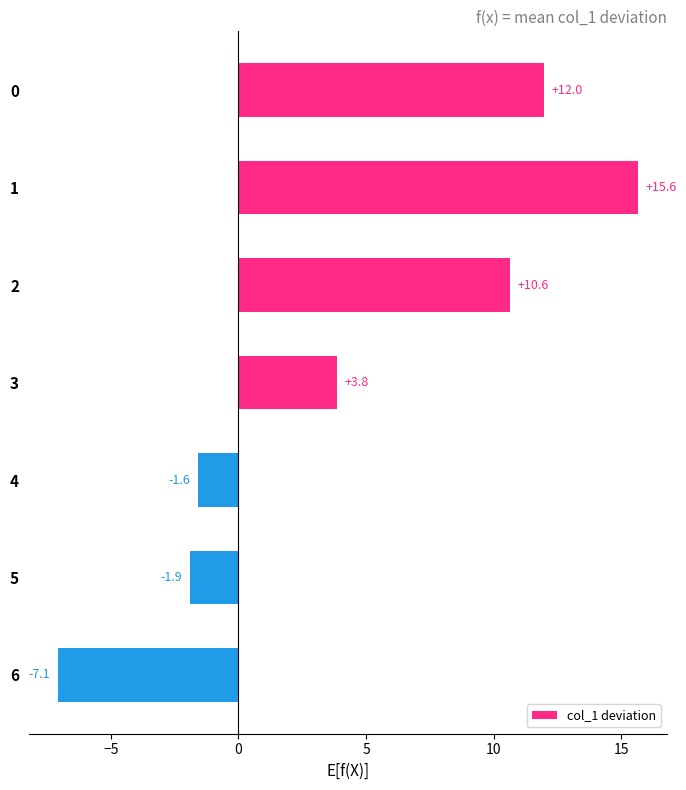

Does the chart contain stacked bars?

No